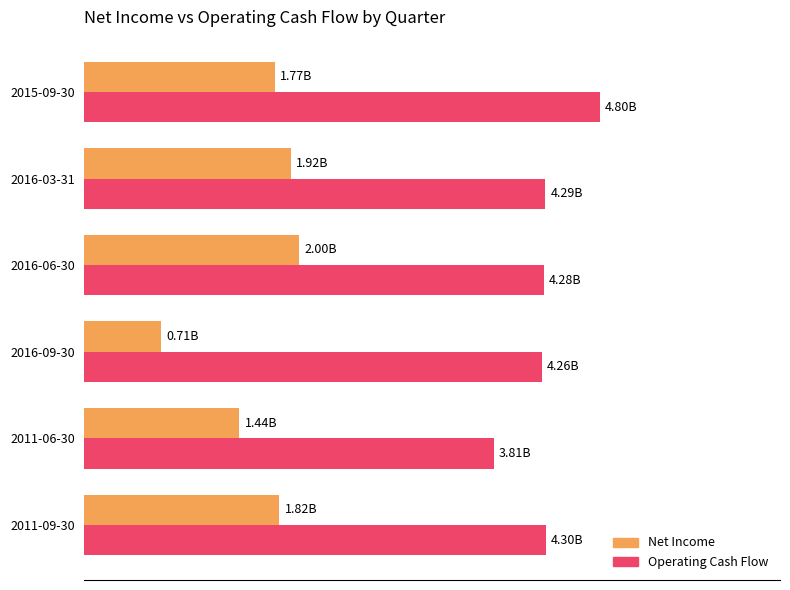

Which series has the widest spread of values?

Net Income